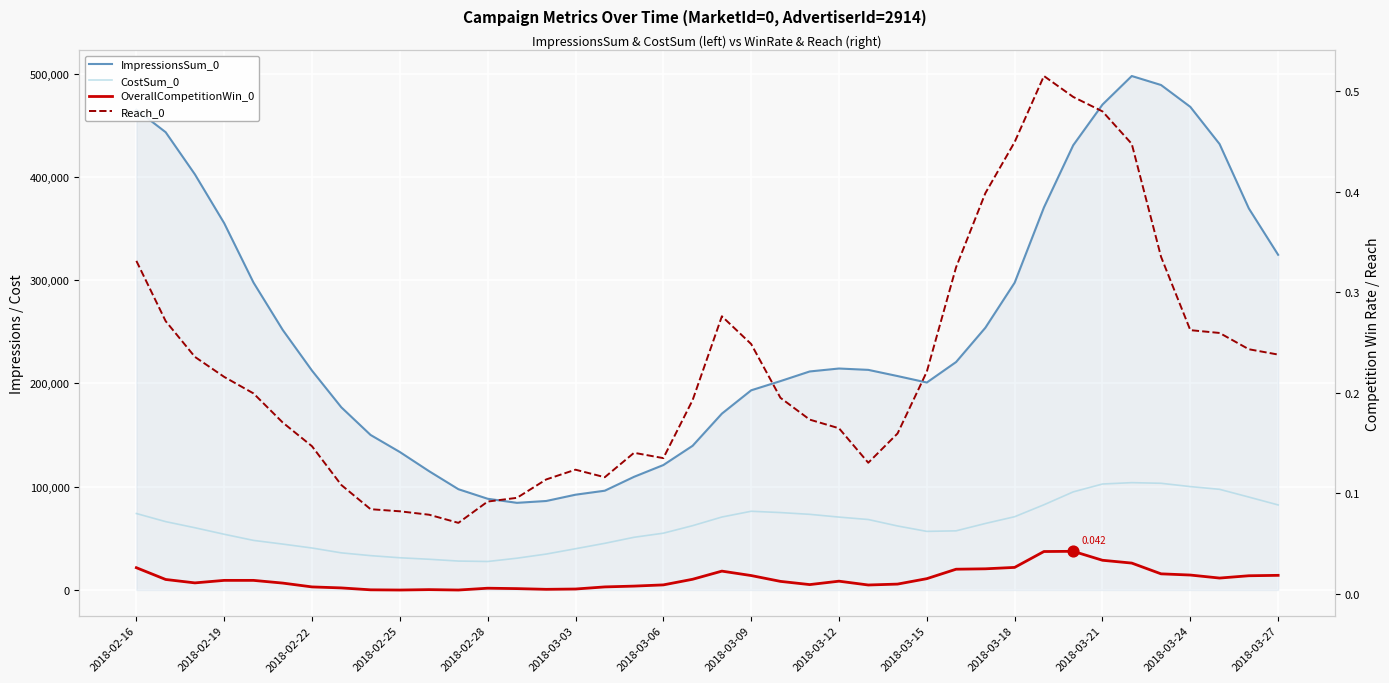

What are all the series names shown in the legend?

ImpressionsSum_0, CostSum_0, OverallCompetitionWin_0, Reach_0